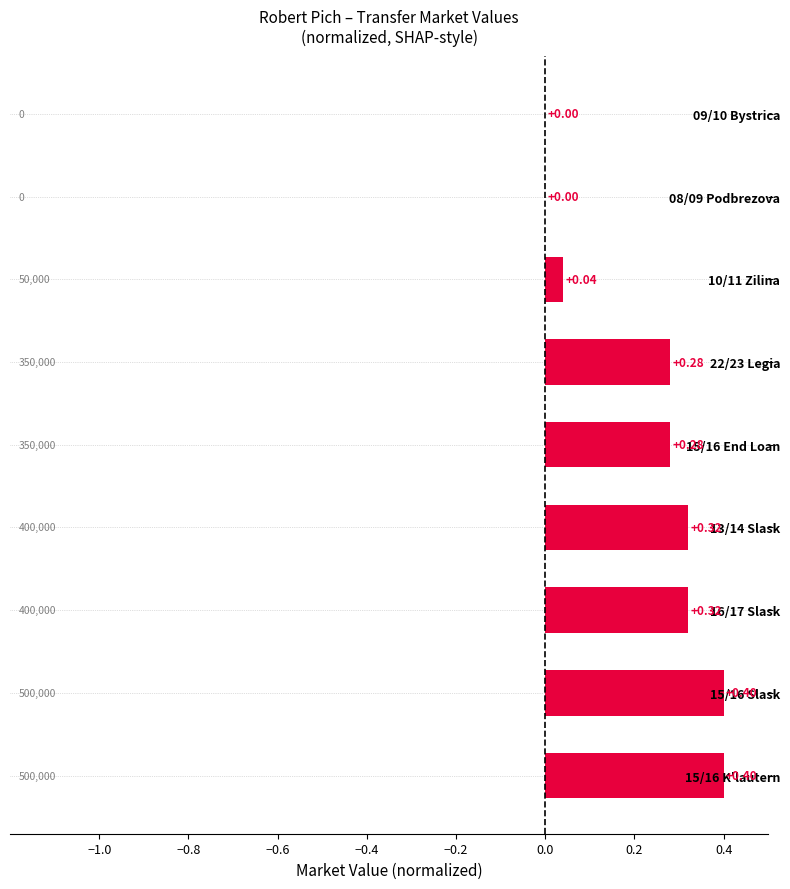

Between 15/16 Slask and 16/17 Slask, which is larger?

15/16 Slask